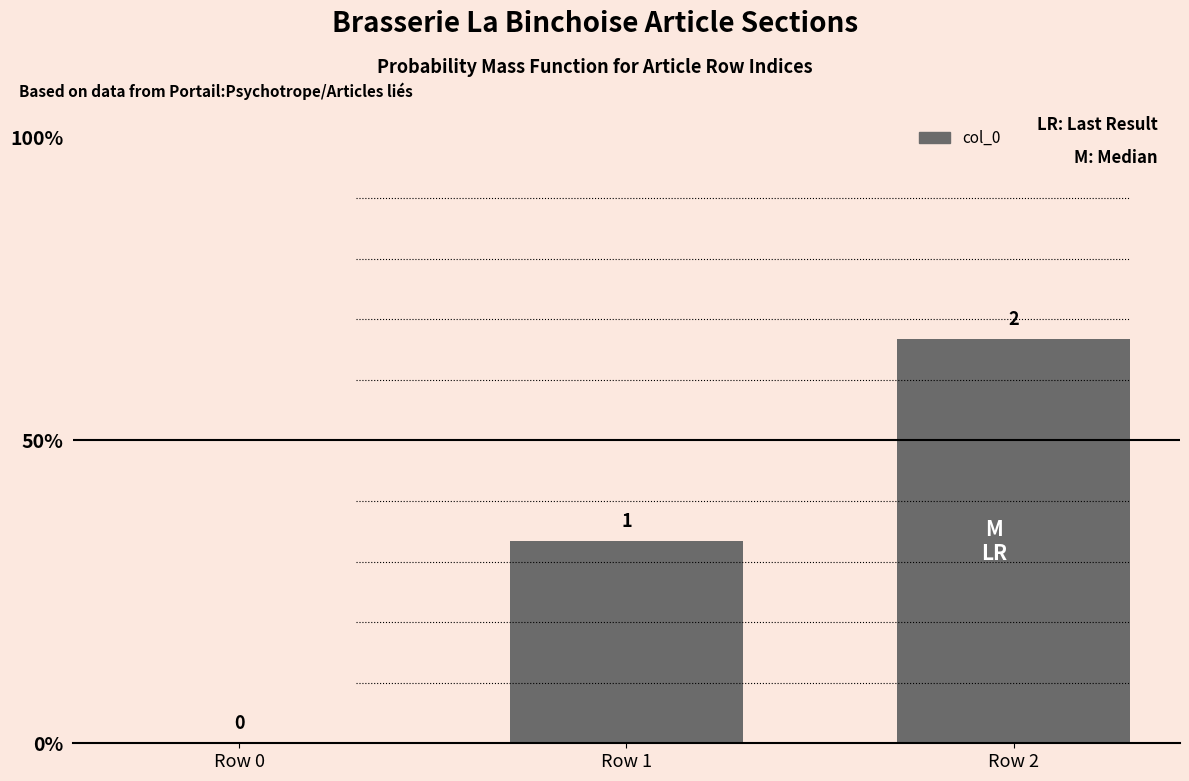

What is the sum of the values at Row 0 and Row 1?

1